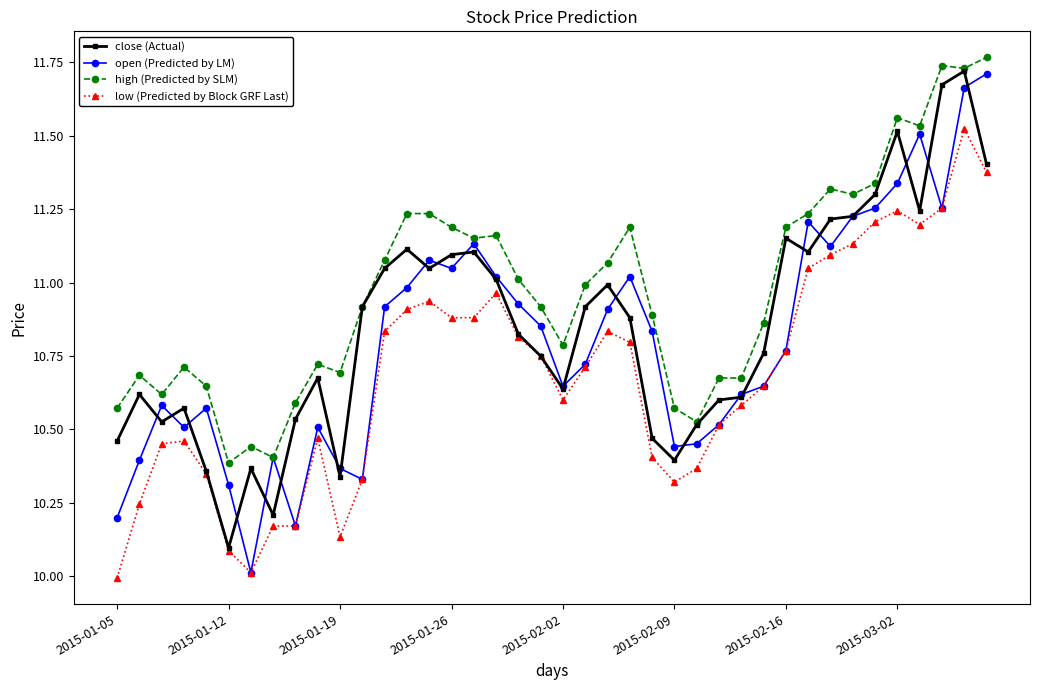

True or false: high (Predicted by SLM) has more than 2 interior local peaks.

True